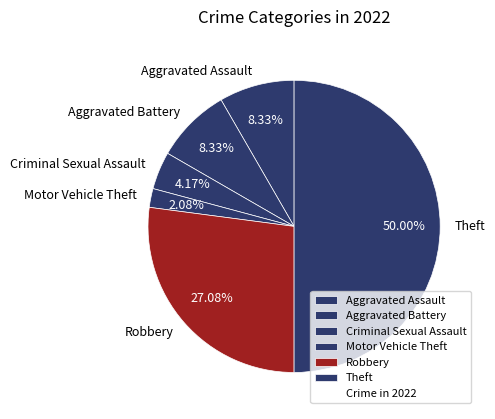

True or false: Aggravated Assault accounts for 8% of the total.

True